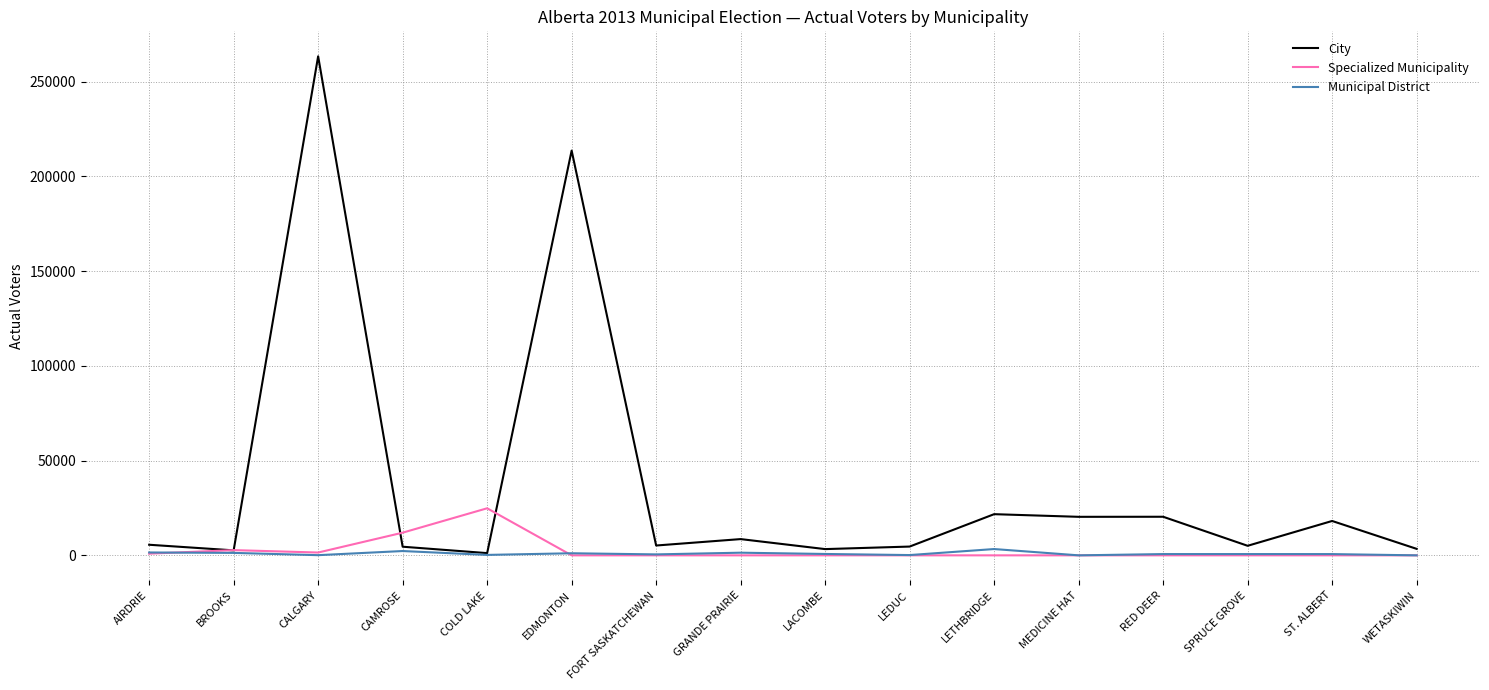

Between EDMONTON and FORT SASKATCHEWAN, which series saw the biggest shift?

City